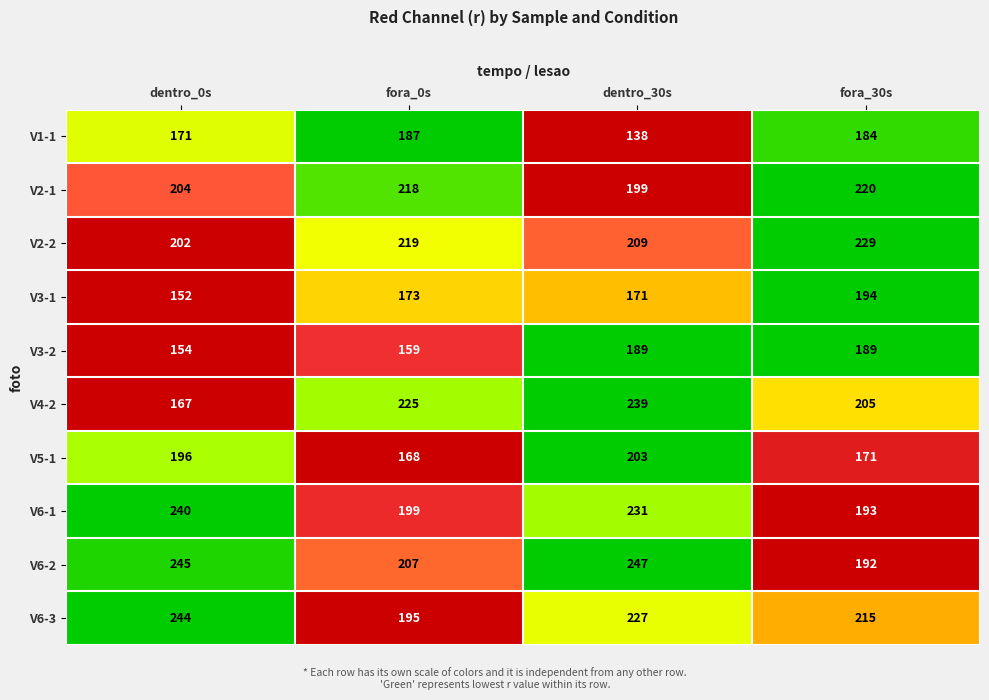

Which series has the largest range (max minus min)?

V4-2